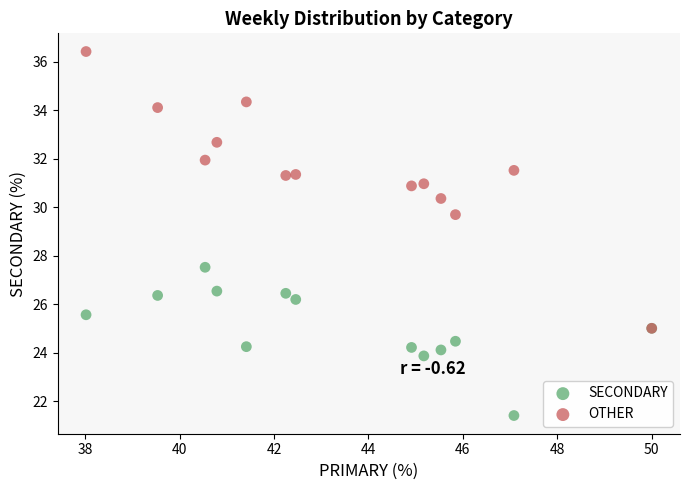

Which series has the largest Y range (max minus min)?

OTHER